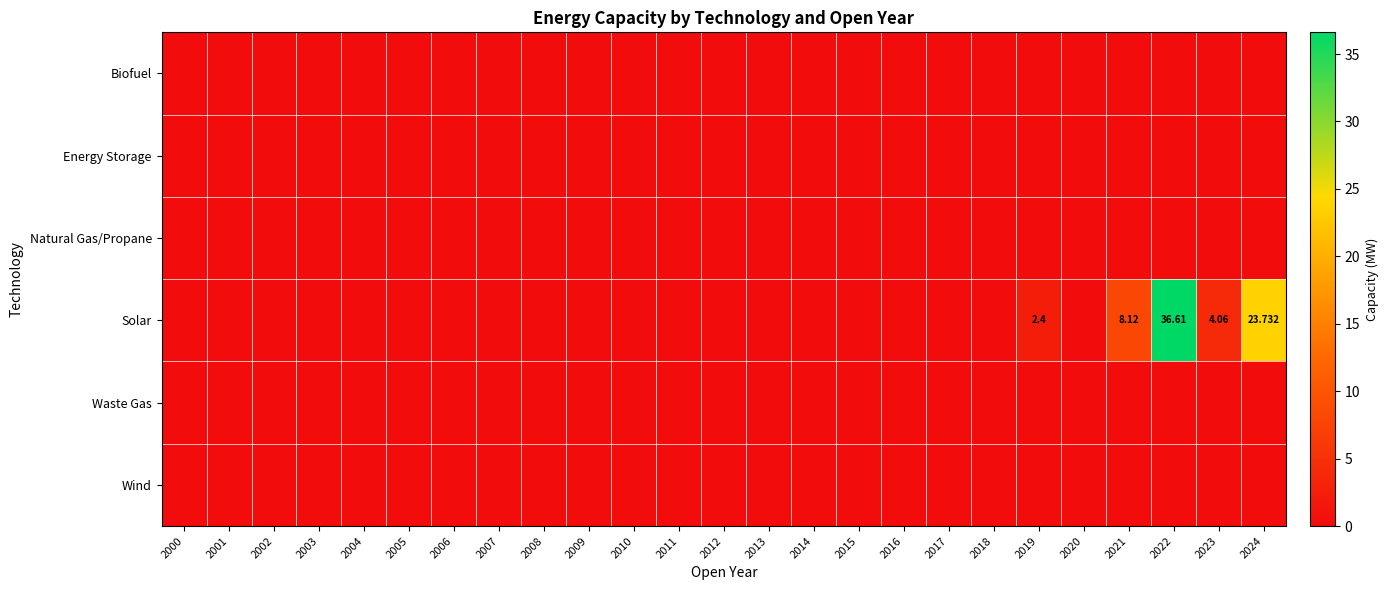

Which has a higher value, 2002 or 2017?

2002